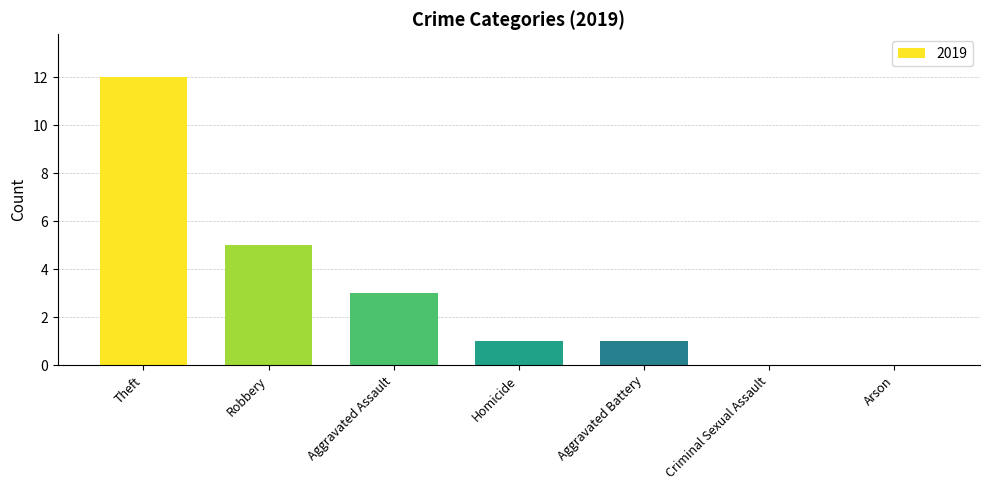

True or false: the data shows 5 at Robbery.

True